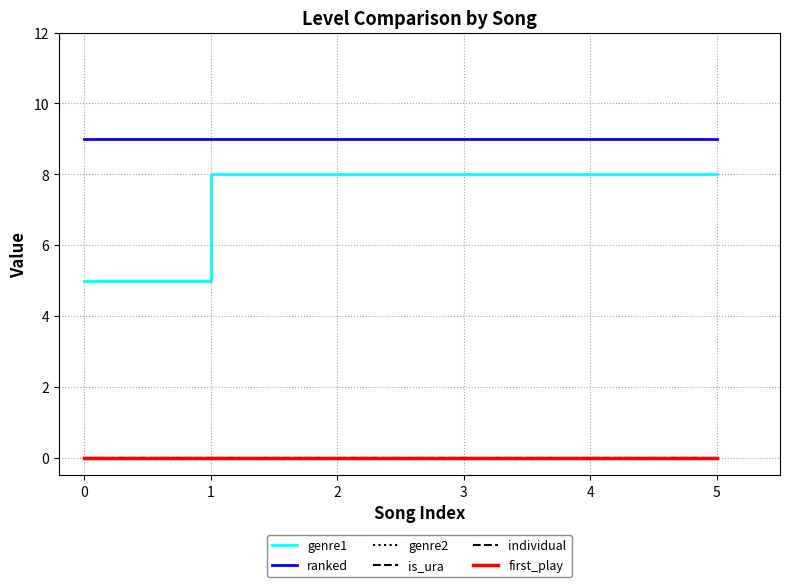

Which series changed the most between 0 and 2?

genre1